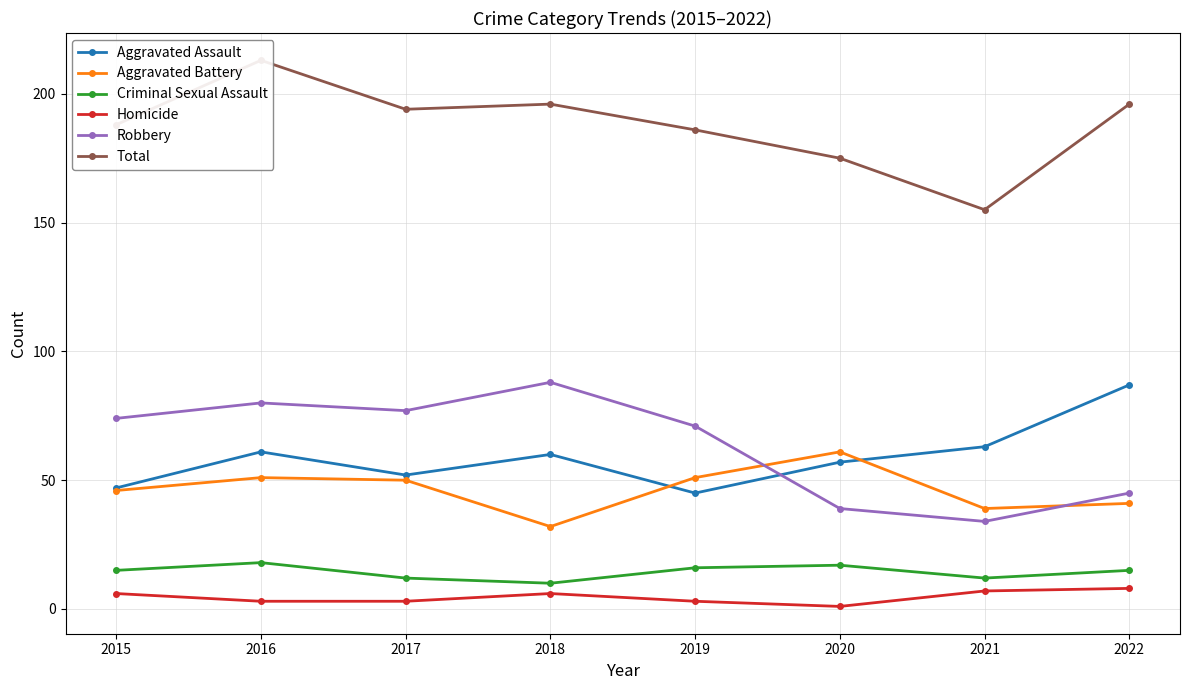

How many data points does each series have?

8